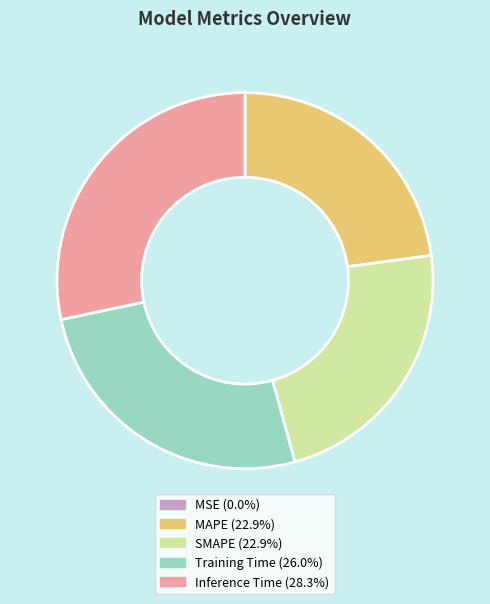

Between Inference Time and MAPE, which is larger?

Inference Time